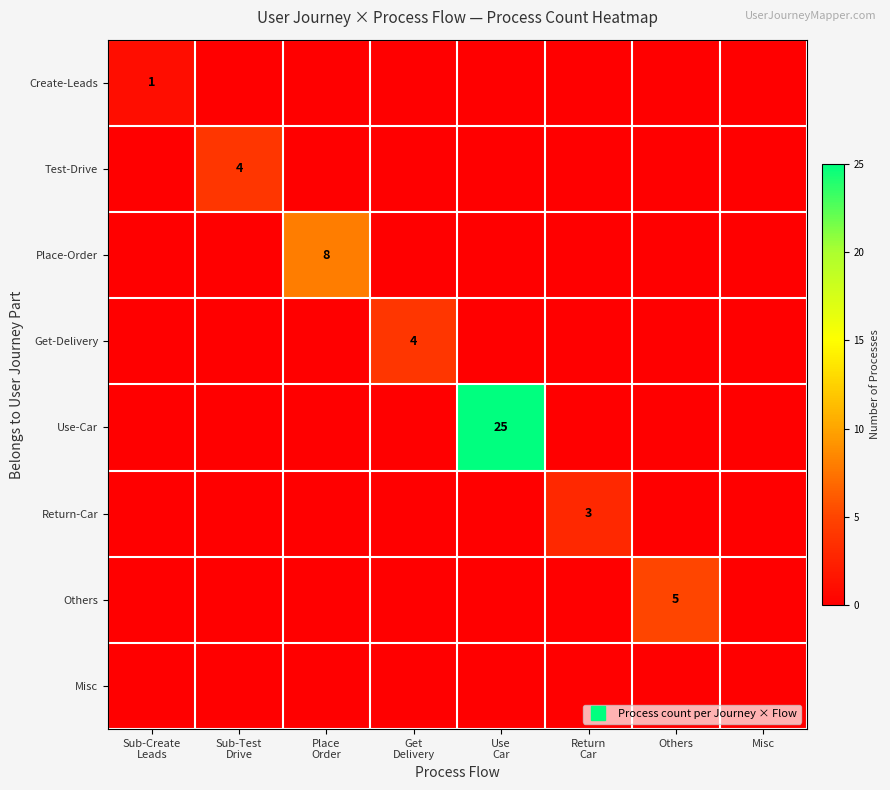

Which series has the largest total across all categories?

Use-Car